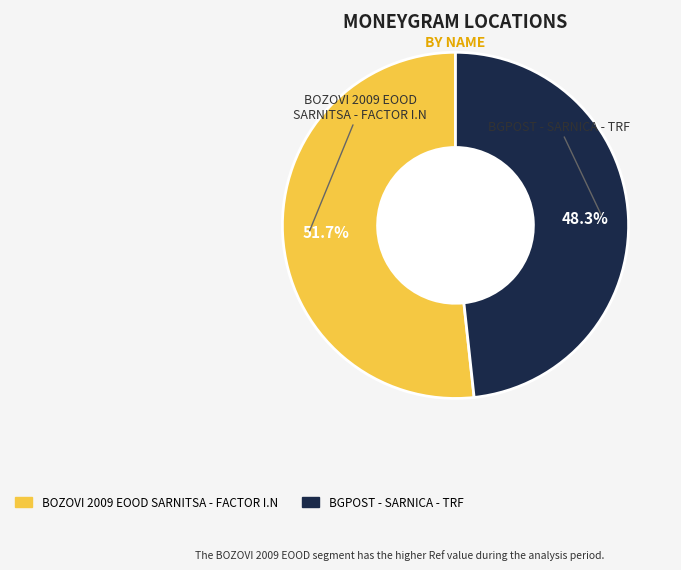

Is there any slice that represents more than half of the pie?

Yes